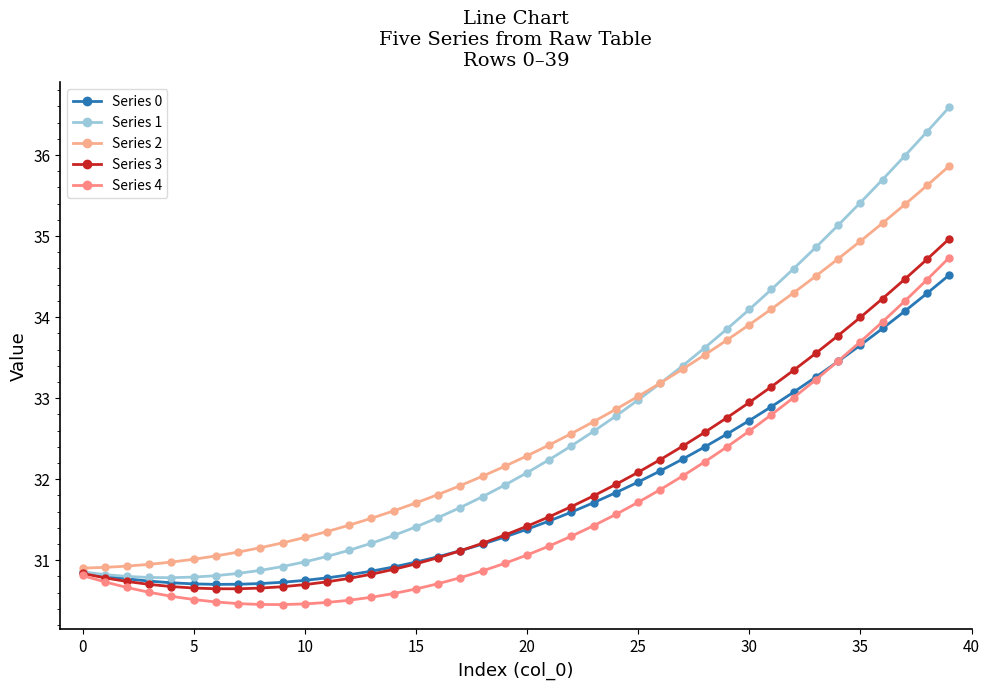

True or false: Series 1 has more than 2 points higher than both neighbors.

False